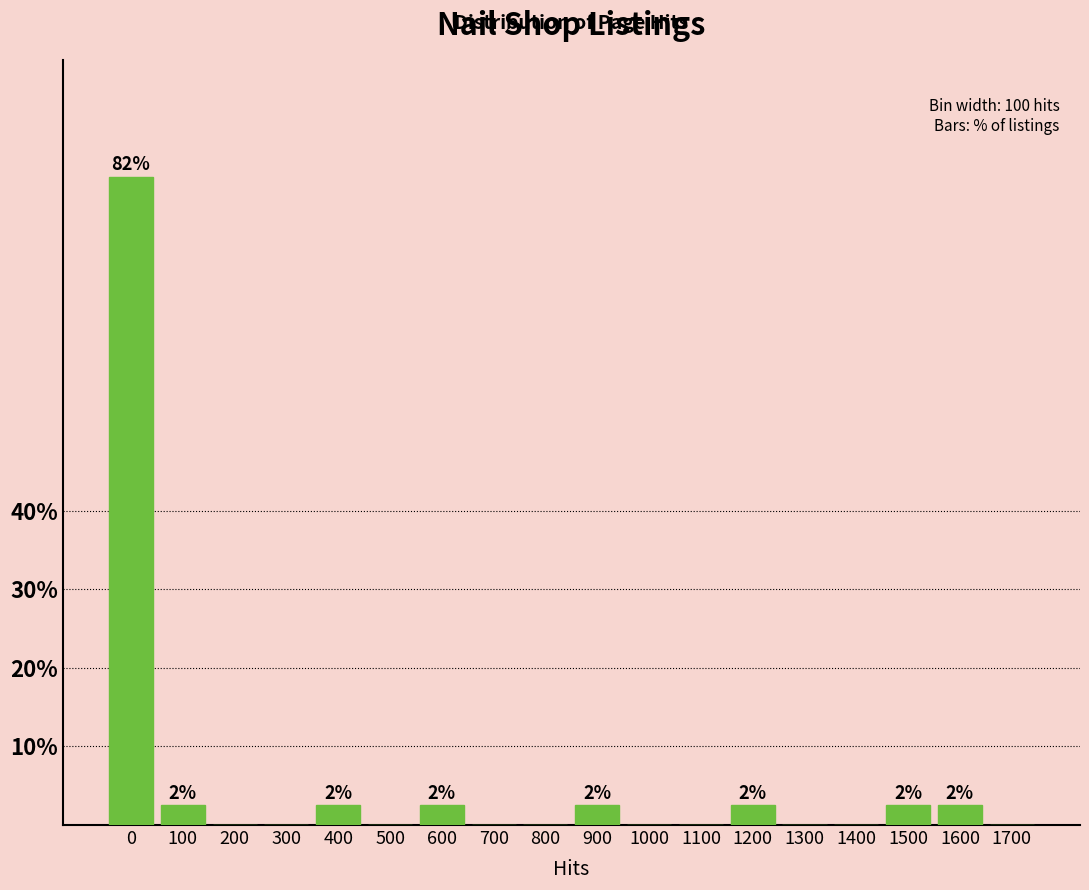

Reading left to right, list all the values displayed in this chart.

0=82.5	100=2.5	200=0.0	300=0.0	400=2.5	500=0.0	600=2.5	700=0.0	800=0.0	900=2.5	1000=0.0	1100=0.0	1200=2.5	1300=0.0	1400=0.0	1500=2.5	1600=2.5	1700=0.0